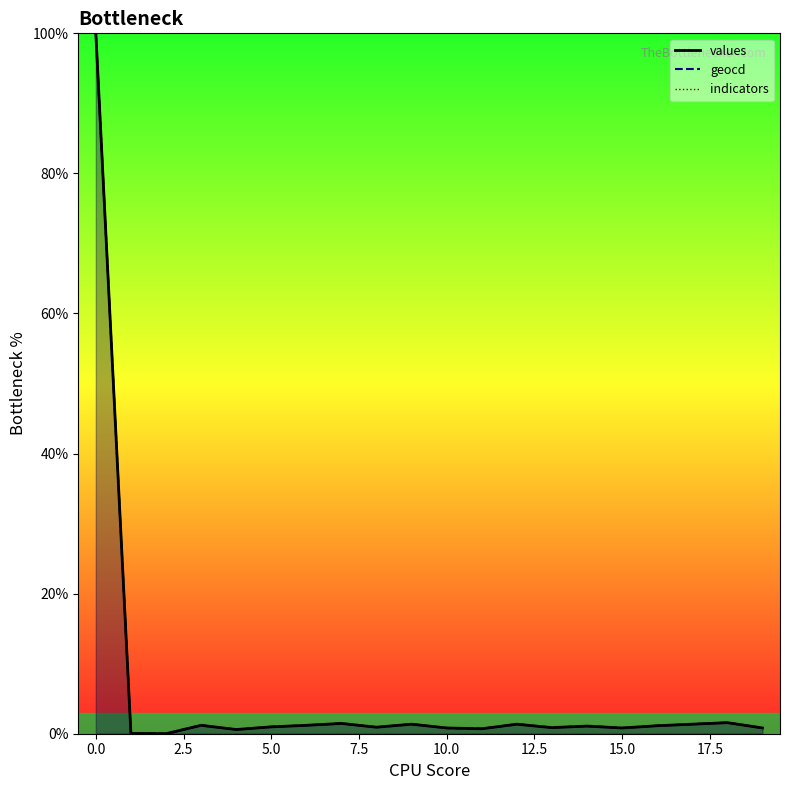

Reading right to left, extract all data points from this chart.

values: 19=0.8	18=1.6	17=1.4	16=1.1	15=0.8	14=1.1	13=0.9	12=1.4	11=0.7	10=0.8	9=1.4	8=0.9	7=1.5	6=1.2	5=1.0	4=0.6	3=1.2	2=0.0	1=0.1	0=100.0
geocd: 19=0.8	18=1.6	17=1.4	16=1.2	15=0.8	14=1.1	13=0.9	12=1.4	11=0.7	10=0.8	9=1.4	8=0.9	7=1.5	6=1.2	5=1.0	4=0.6	3=1.2	2=0.0	1=0.1	0=100.0